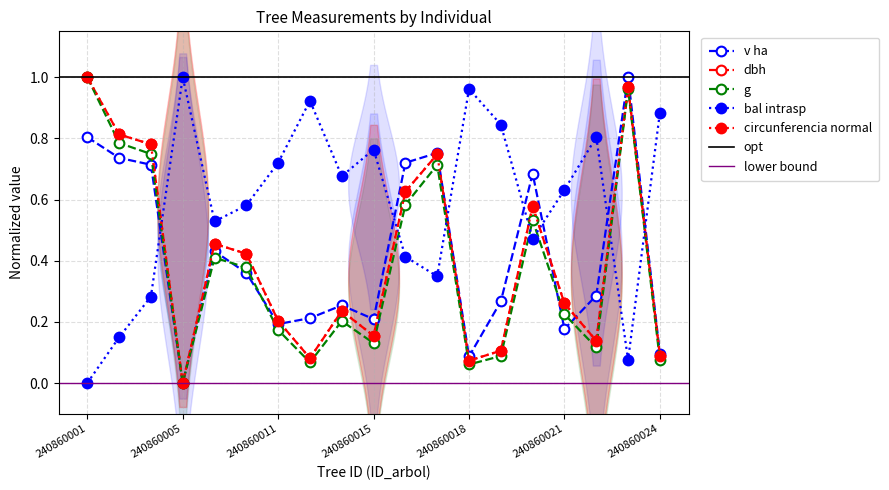

True or false: bal_intrasp and dbh intersect in this chart.

True